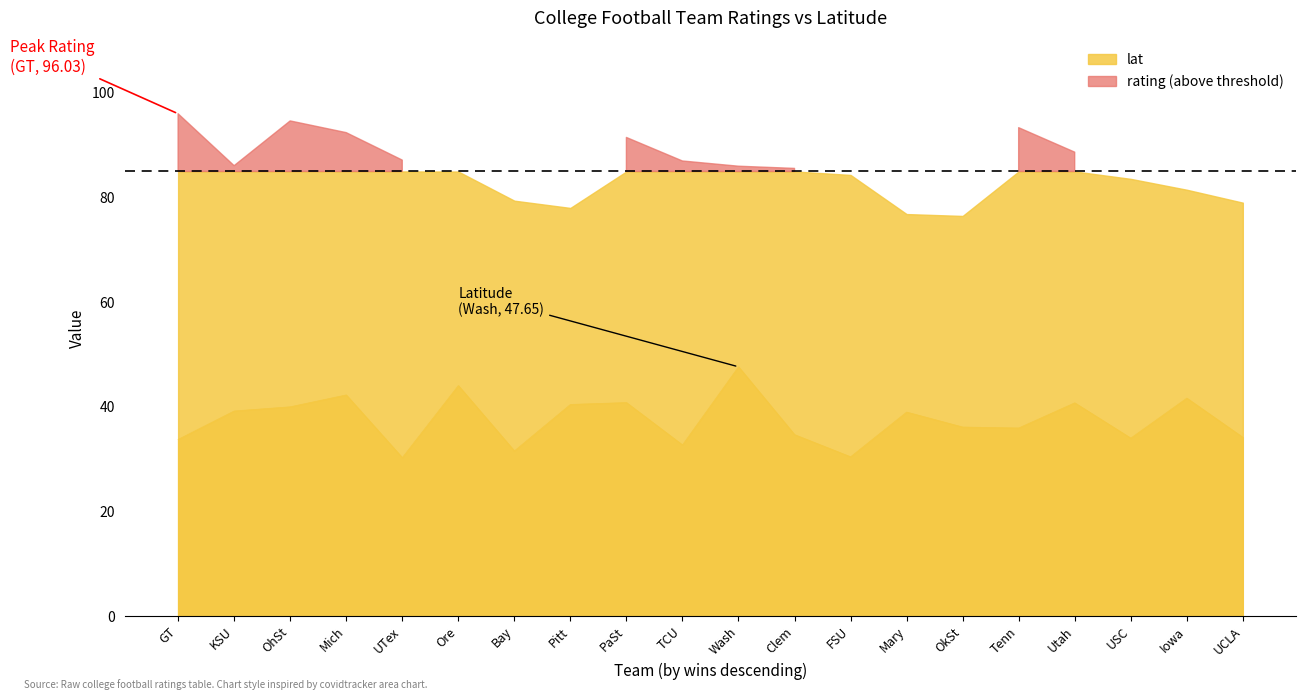

Does the chart have visible grid lines?

No